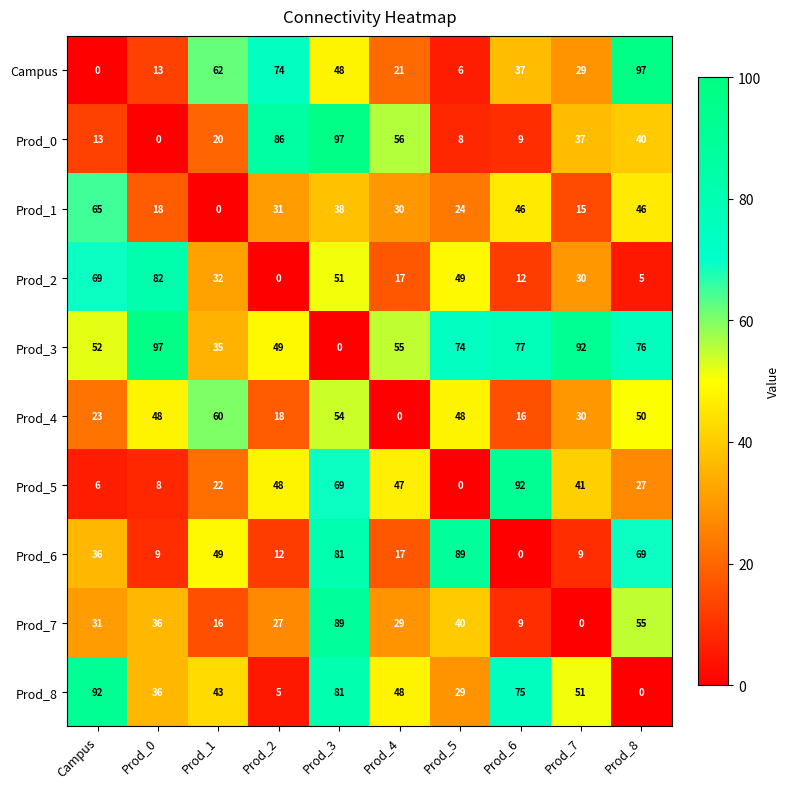

What is the difference between the highest and lowest values at Campus?

92